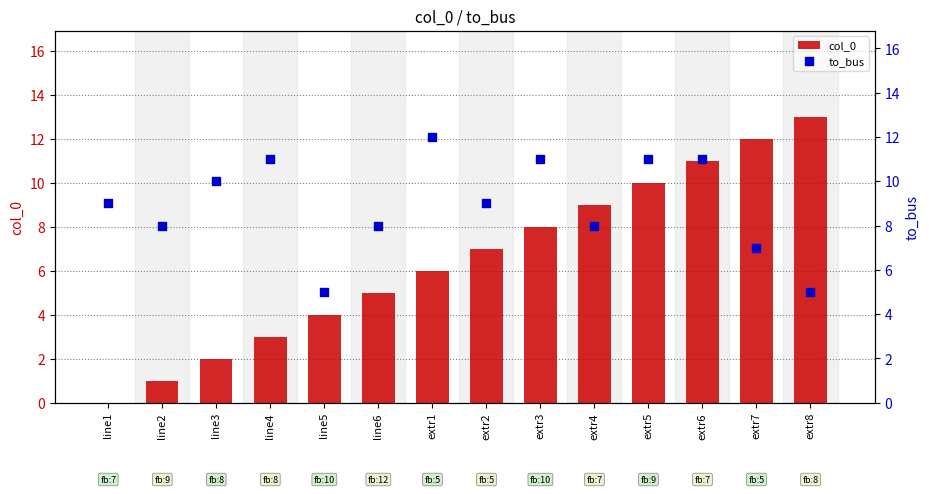

What is the total value across all series at extr7?

19